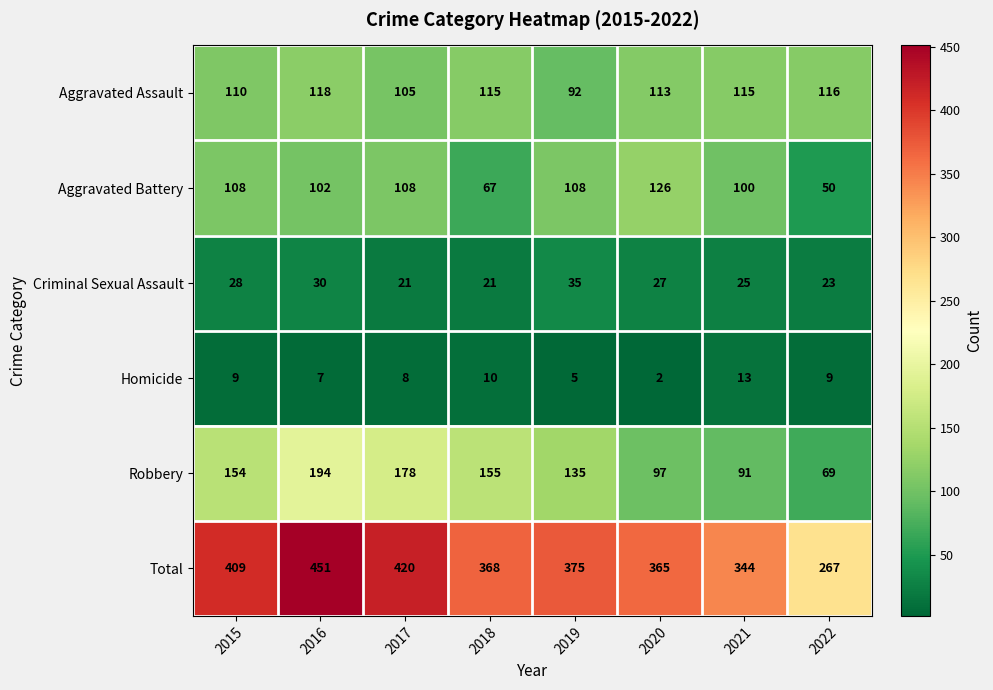

What is the difference between the Aggravated Assault values at 2017 and 2020?

8